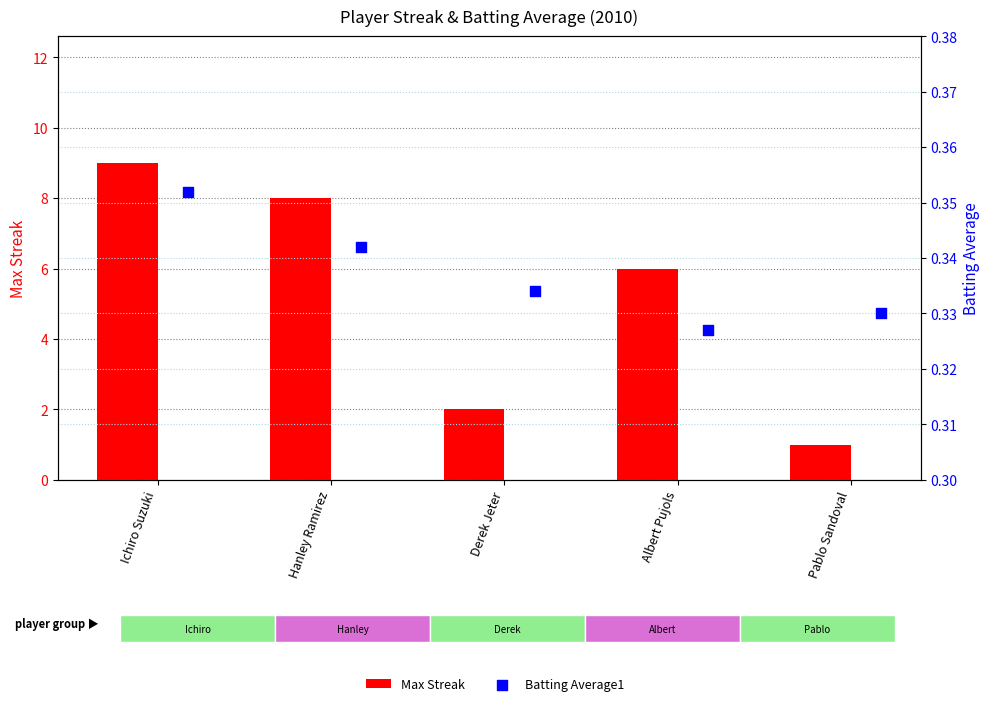

What are all the series names shown in the legend?

Max Streak, Batting Average1